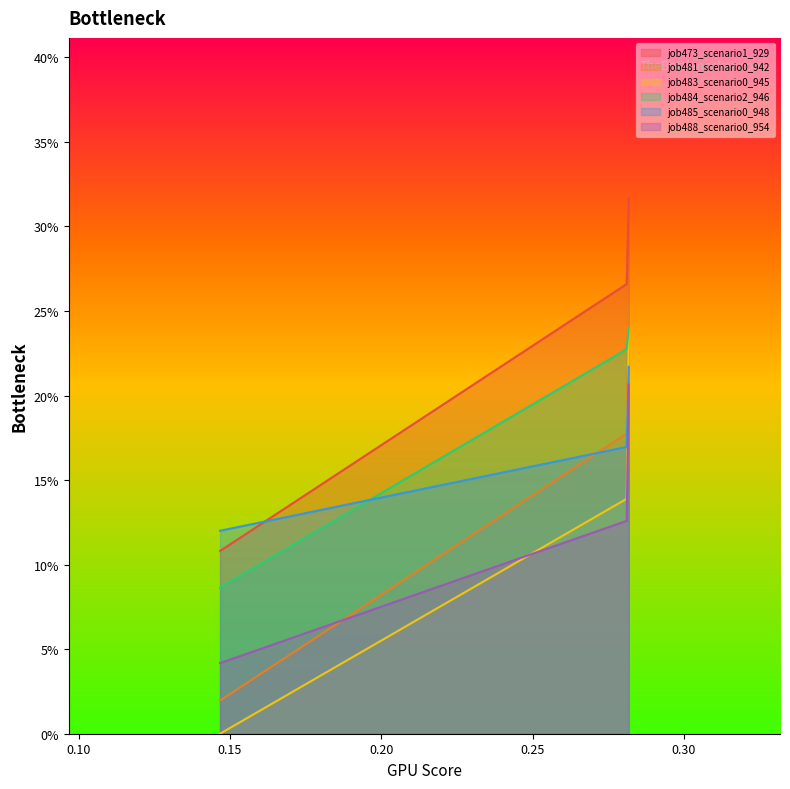

What is the value of the job485_scenario0_948 point at the 2nd from the left?

0.2